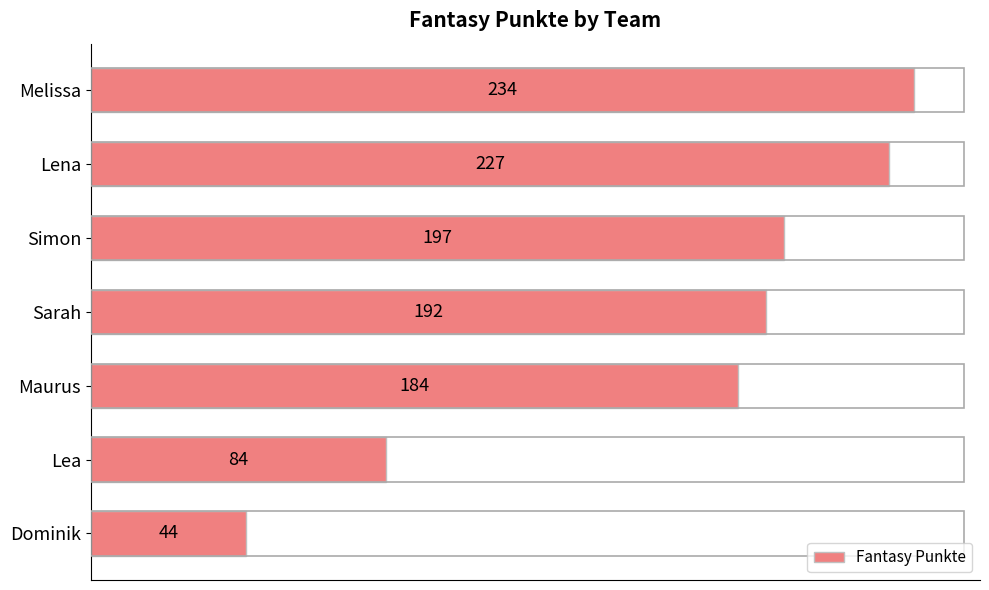

Reading bottom to top, transcribe all the data shown in this chart.

Dominik=44	Lea=84	Maurus=184	Sarah=192	Simon=197	Lena=227	Melissa=234